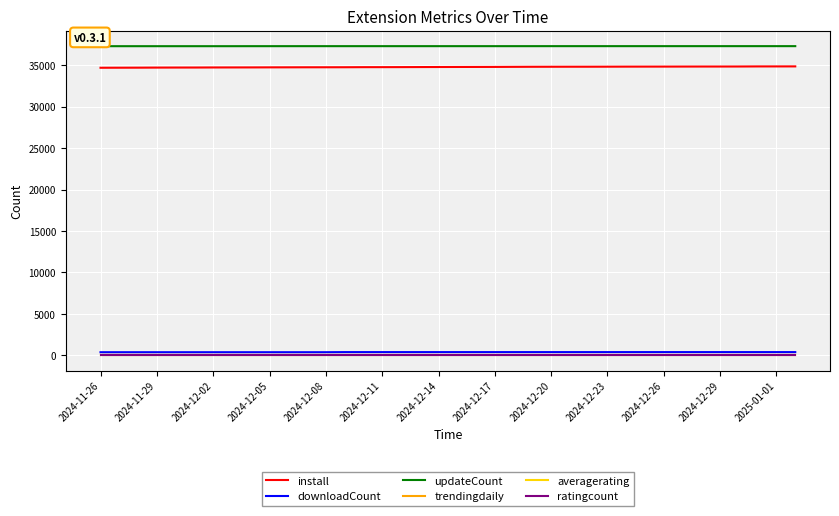

Which series has the largest total across all categories?

updateCount